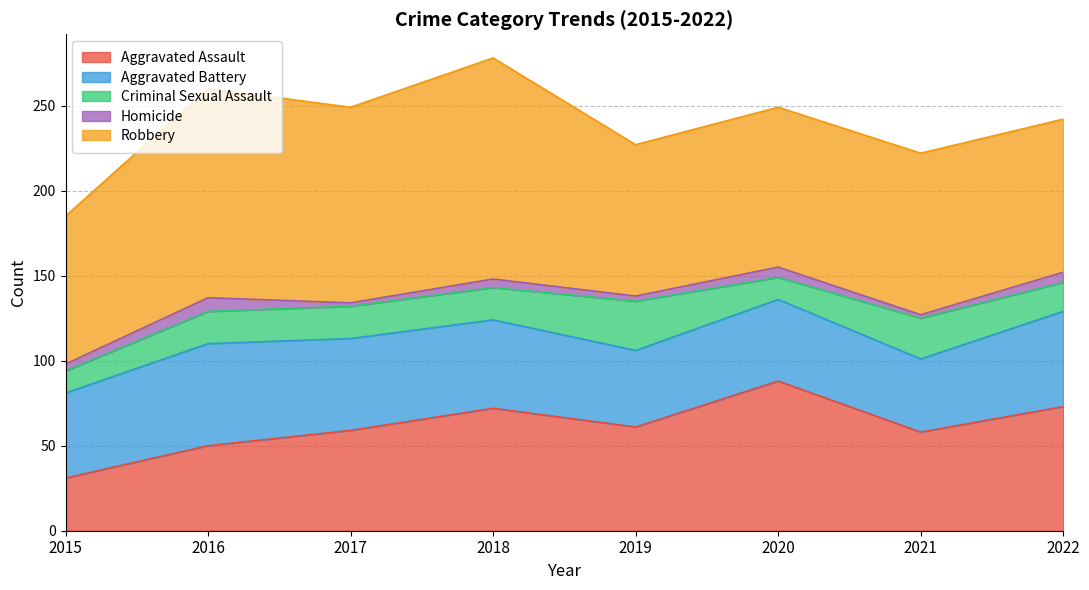

At how many categories does at least one series exceed 6?

8